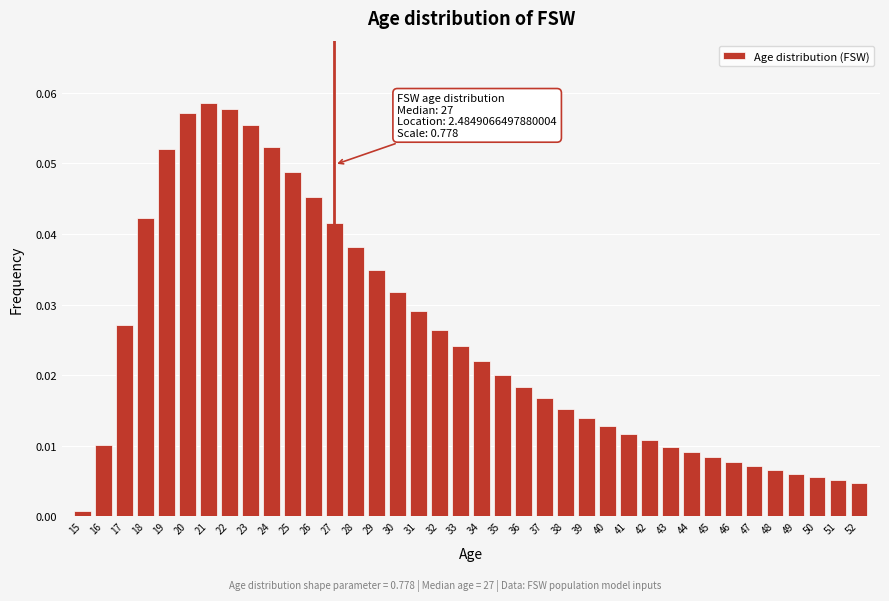

Which label corresponds to the smallest value in the chart?

15